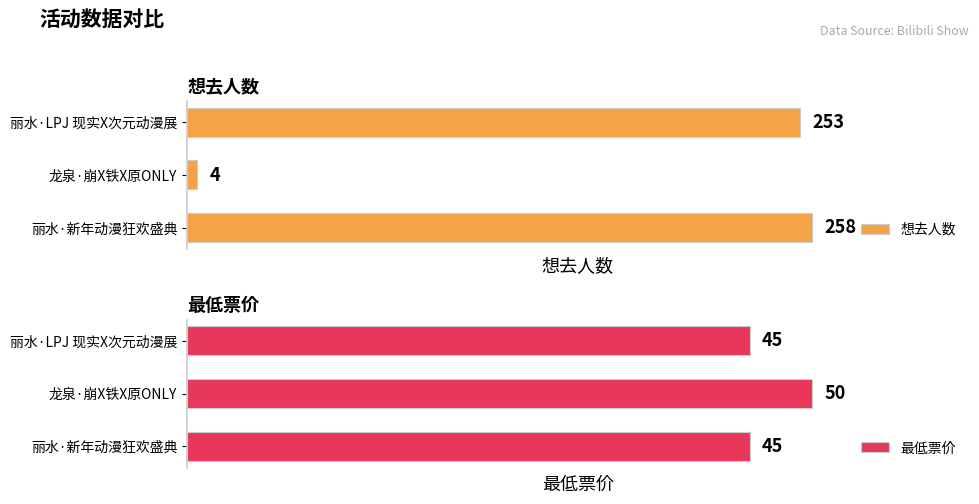

How many bars are there in each group?

2